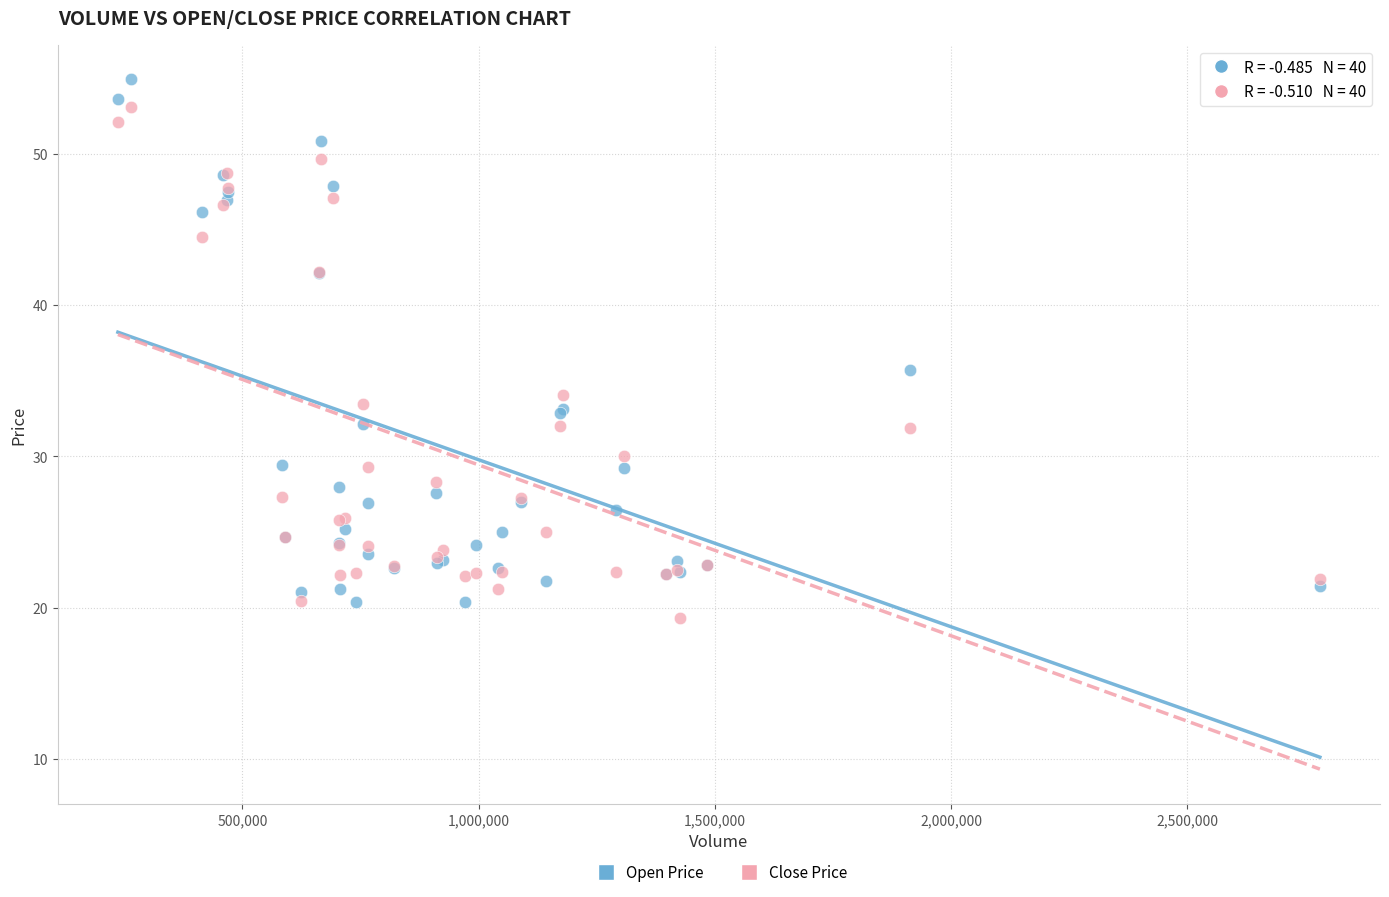

What are all the series names shown in the legend?

Open Price, Close Price